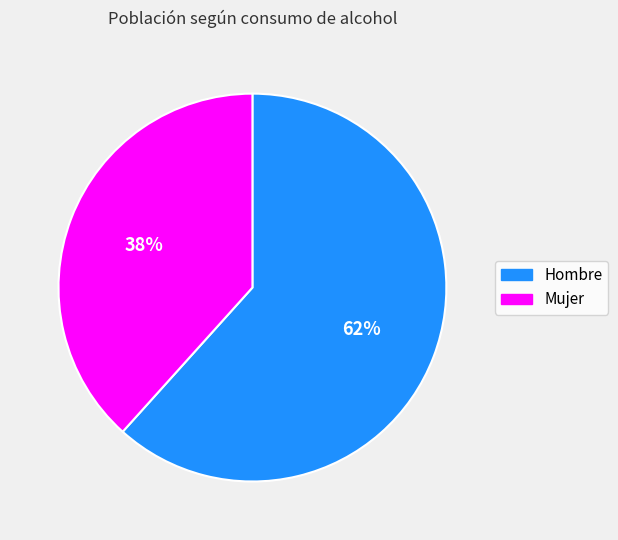

Rank the categories by value from lowest to highest.

Mujer, Hombre